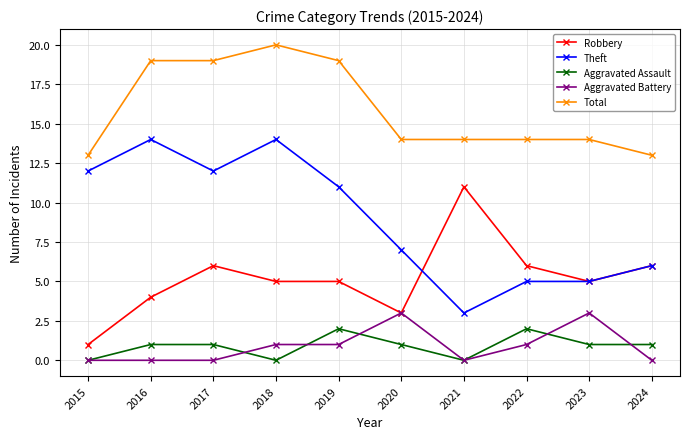

What is the difference between the second highest and minimum values in the Theft series?

11